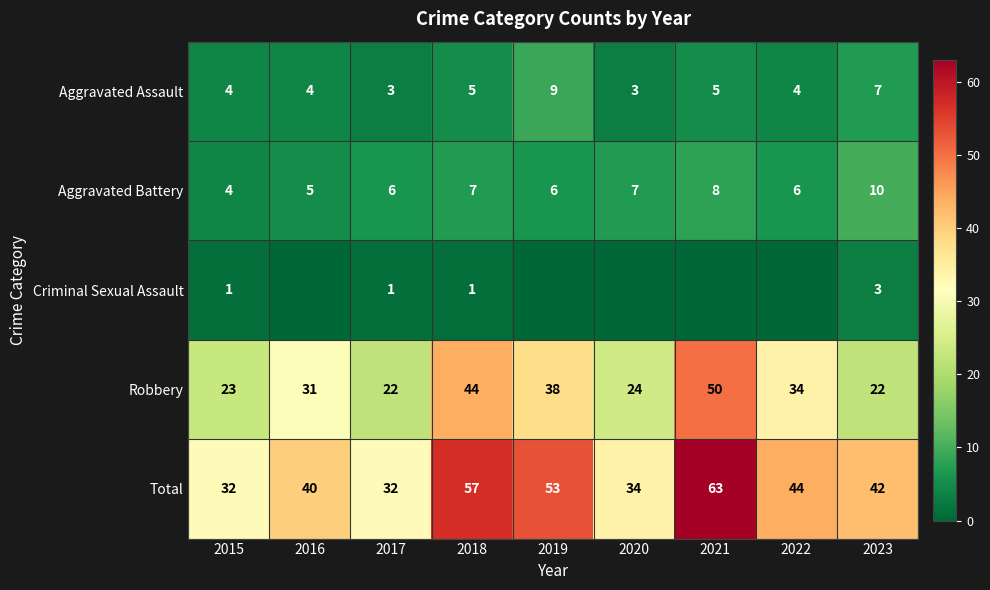

Count the number of categories in the chart.

9